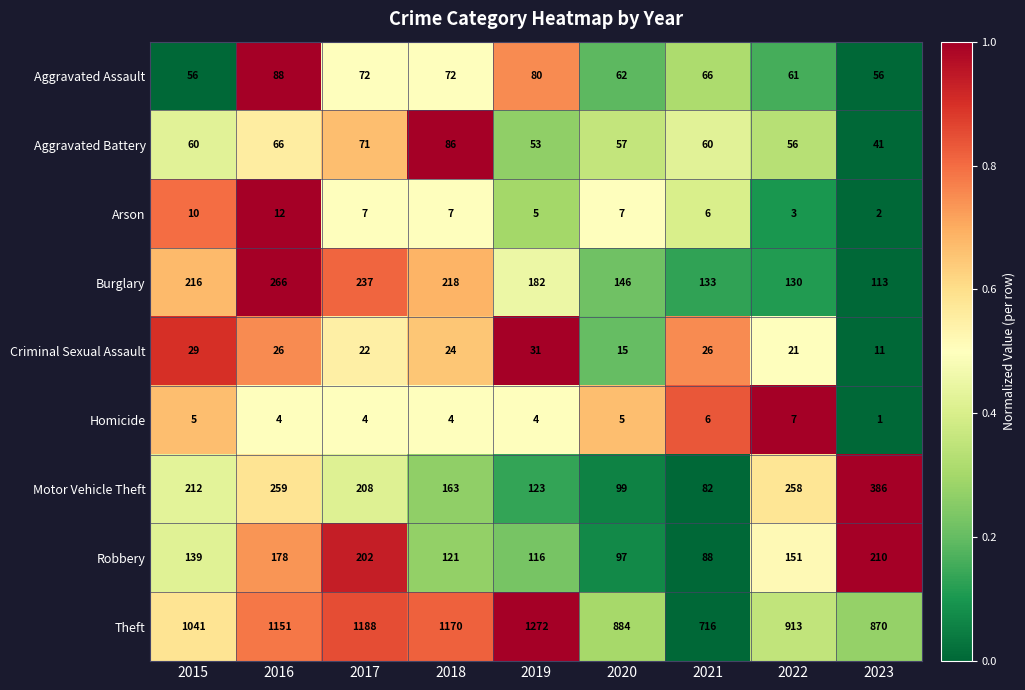

What is the difference between the Aggravated Battery values at 2022 and 2021?

4